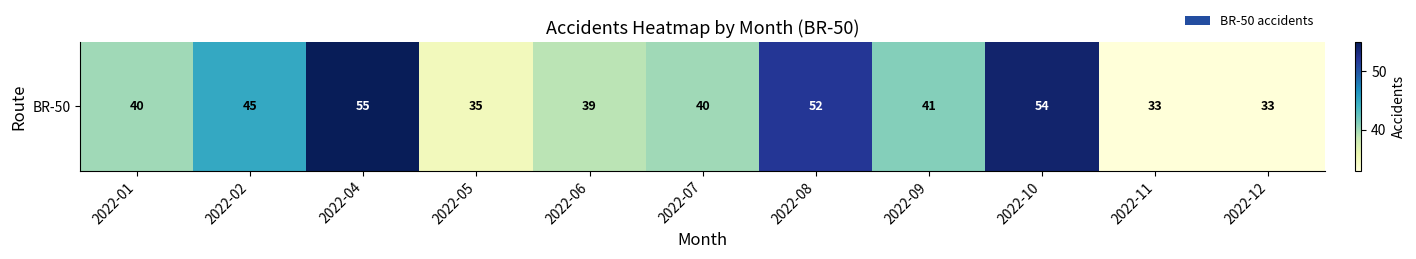

List the labels in order of value, smallest first.

2022-11, 2022-12, 2022-05, 2022-06, 2022-01, 2022-07, 2022-09, 2022-02, 2022-08, 2022-10, 2022-04